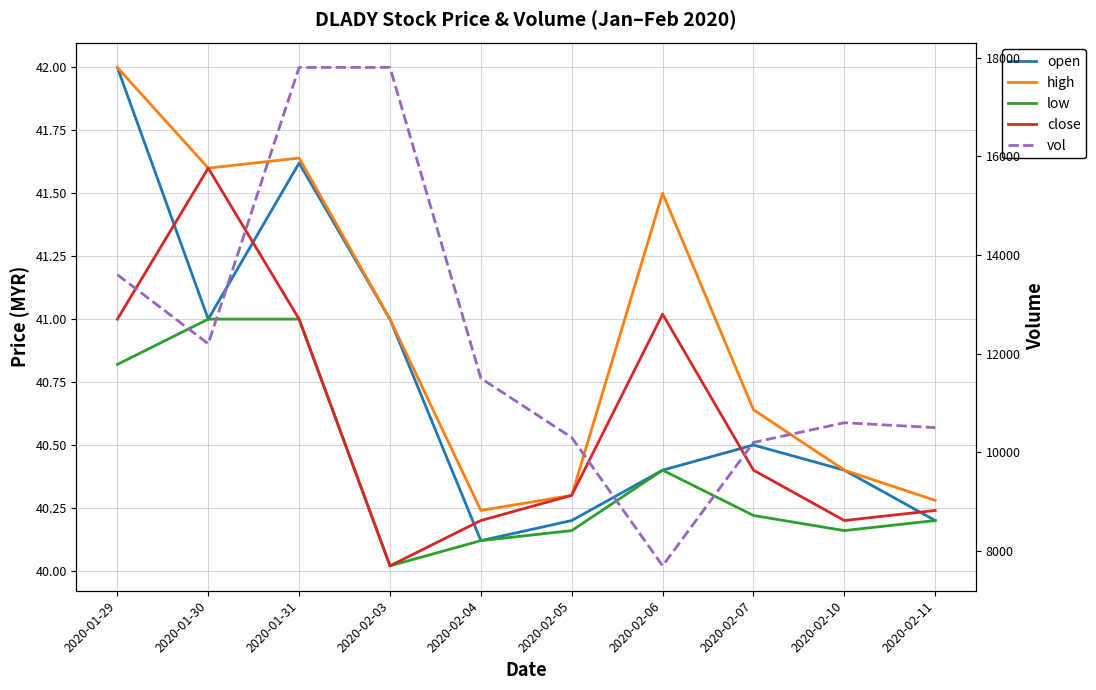

Reading left to right, transcribe all the data shown in this chart.

open: 42.0	41.0	41.6	41.0	40.1	40.2	40.4	40.5	40.4	40.2
high: 42.0	41.6	41.6	41.0	40.2	40.3	41.5	40.6	40.4	40.3
low: 40.8	41.0	41.0	40.0	40.1	40.2	40.4	40.2	40.2	40.2
close: 41.0	41.6	41.0	40.0	40.2	40.3	41.0	40.4	40.2	40.2
vol: 13600.0	12200.0	17800.0	17800.0	11500.0	10300.0	7700.0	10200.0	10600.0	10500.0